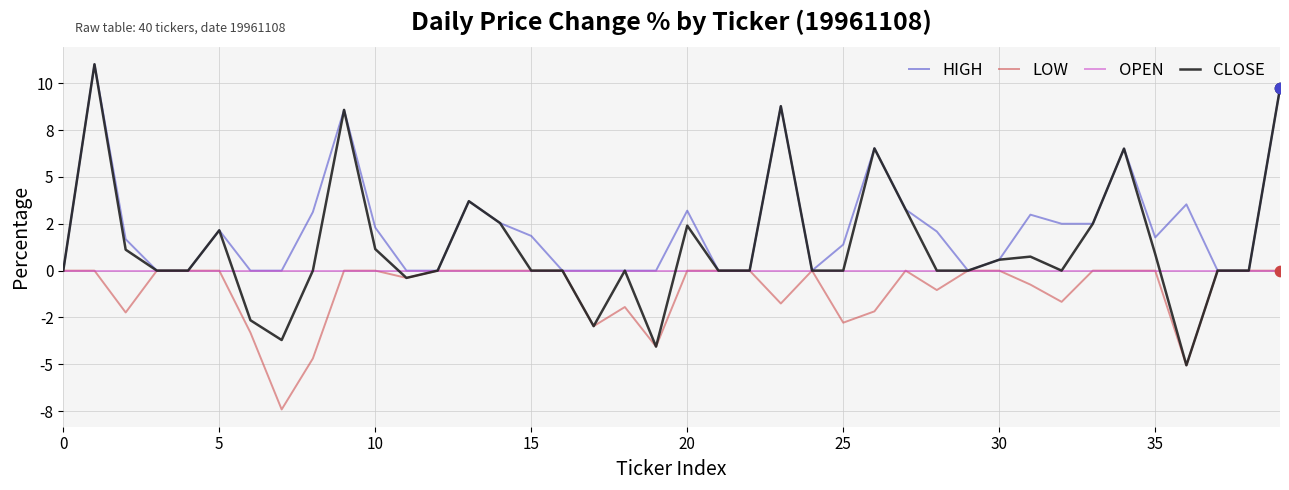

What are all the series names shown in the legend?

HIGH, LOW, OPEN, CLOSE